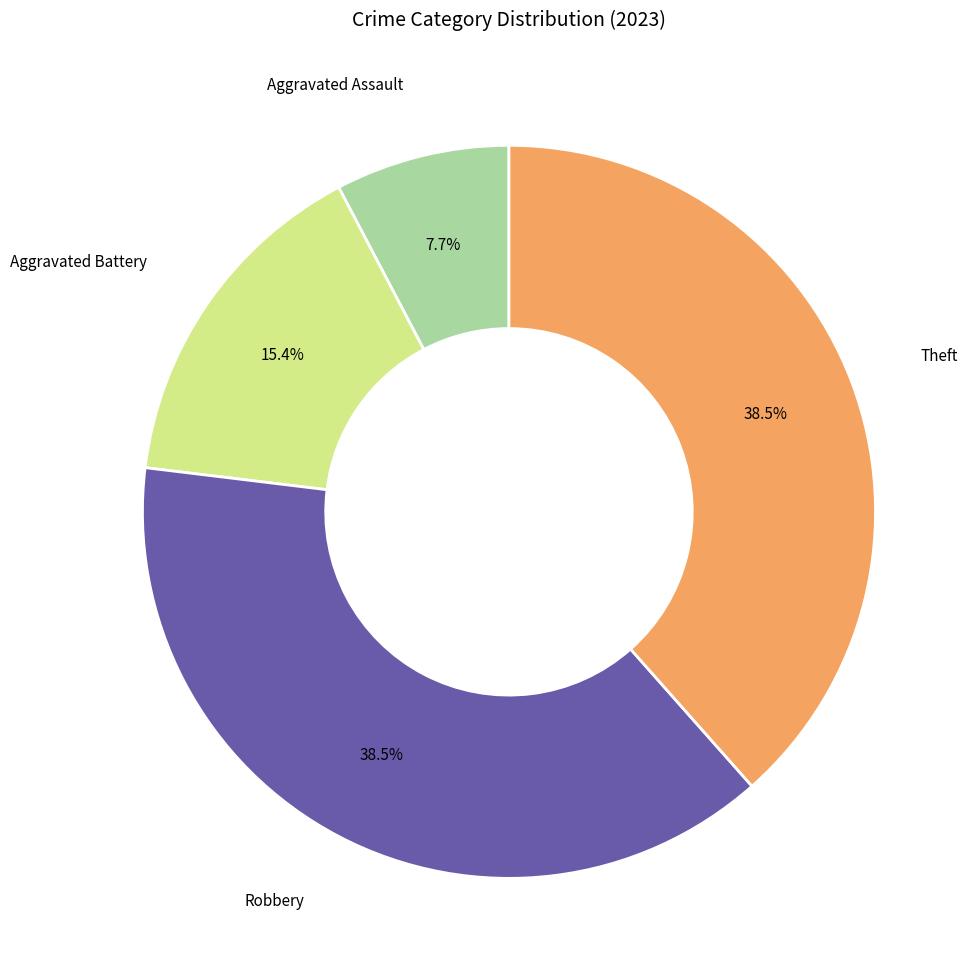

To the nearest percent, what is the difference between the largest and smallest slice percentages?

31%